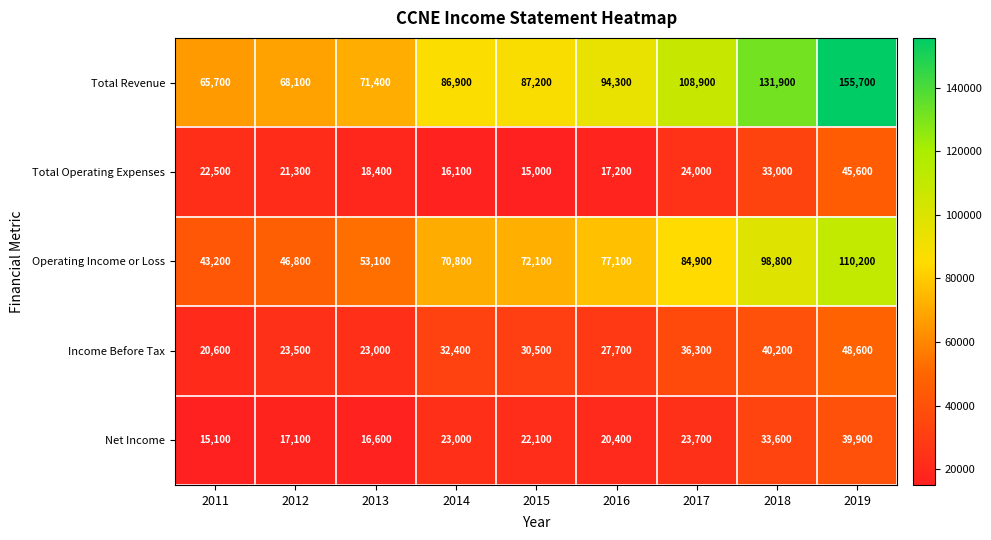

The value of Total Revenue at 2012 is 34271. True or false?

False